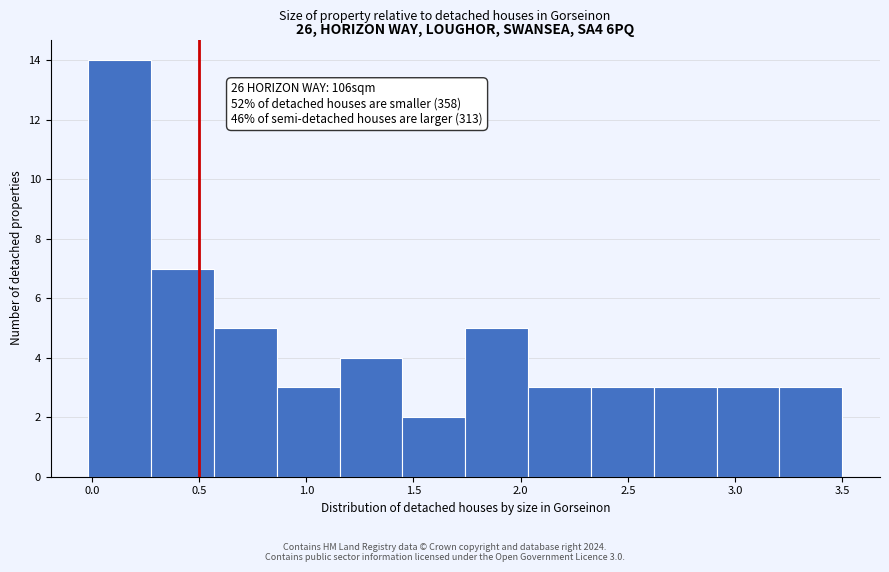

Over which range of the x-axis is the bar tallest?

0.00 to 0.30